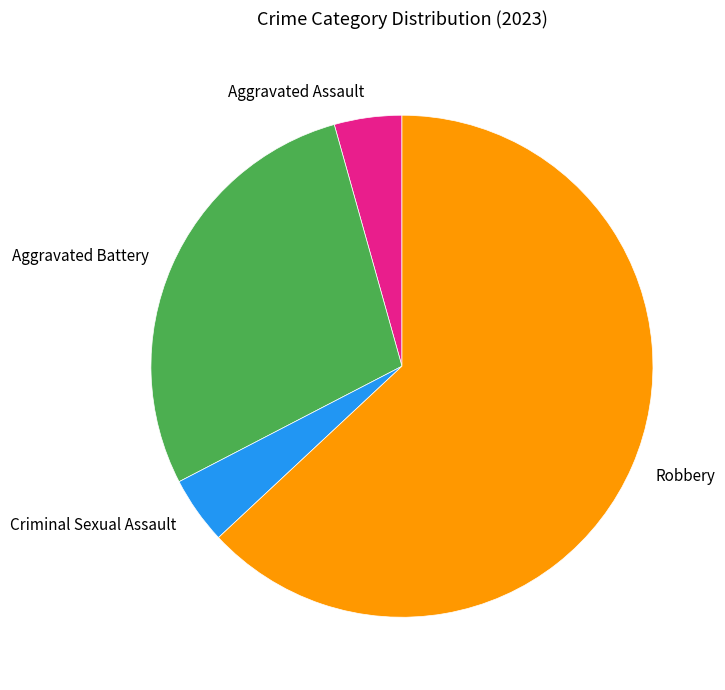

Is the sum of Robbery and Aggravated Assault greater than half?

Yes